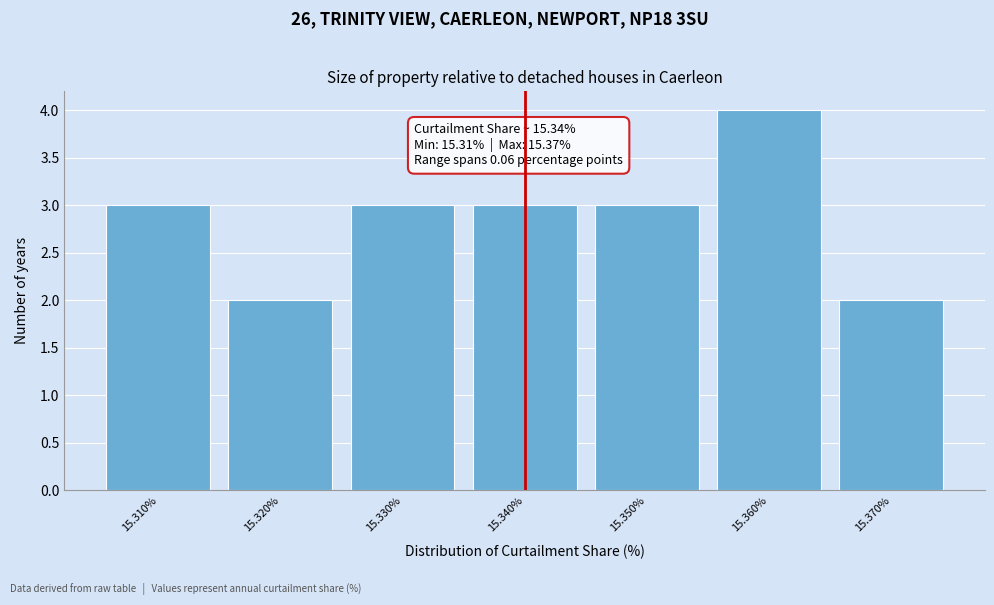

Over which range of the x-axis is the bar tallest?

15.355 to 15.365